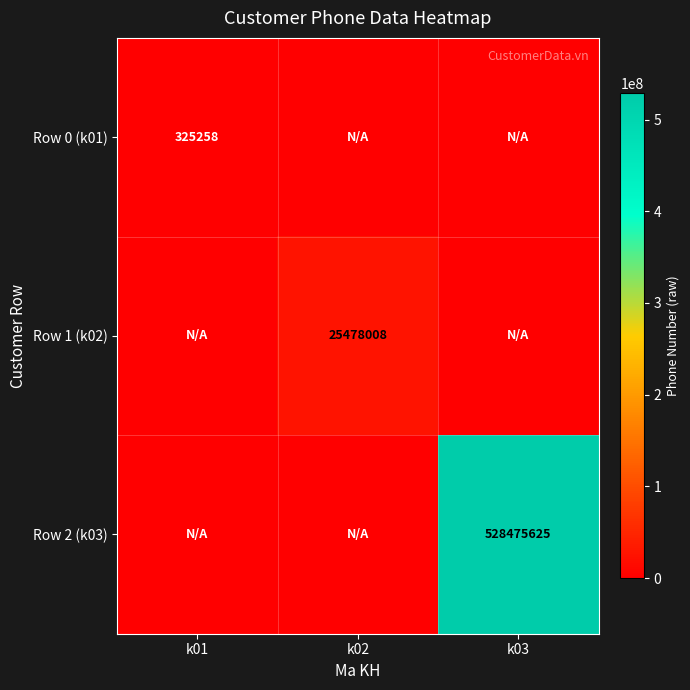

Is it true that Row 1 (k02) equals 25478008 at k02?

True